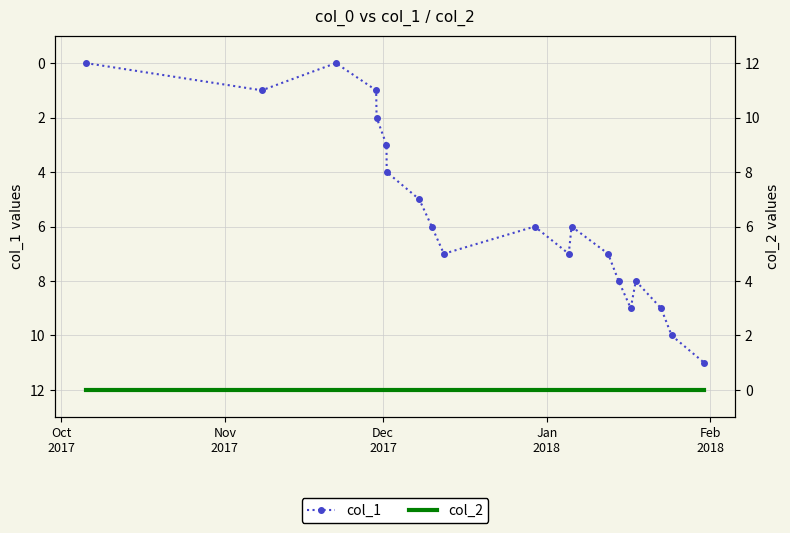

How many lines are shown in the chart?

2